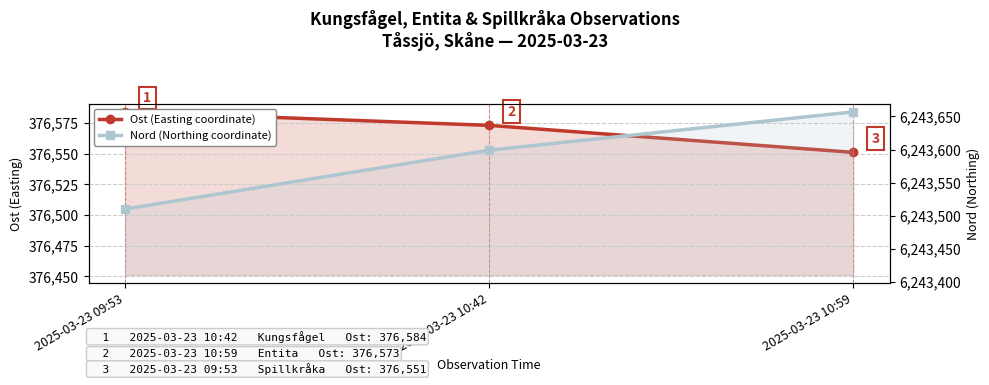

At which label does Ost (Easting coordinate) reach its minimum?

2025-03-23 10:59